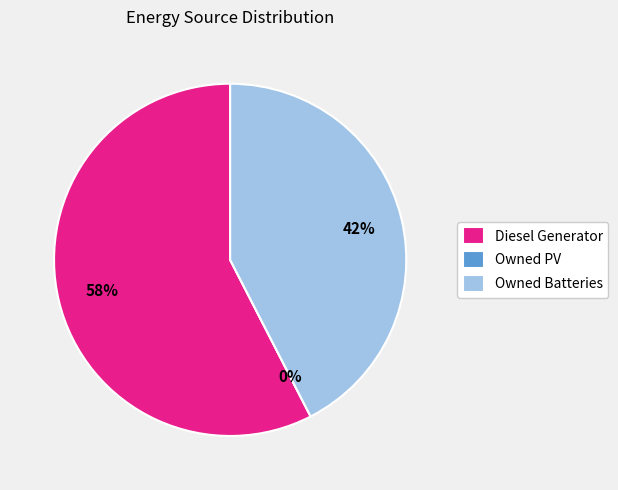

The Diesel Generator slice represents 71% of the pie. True or false?

False